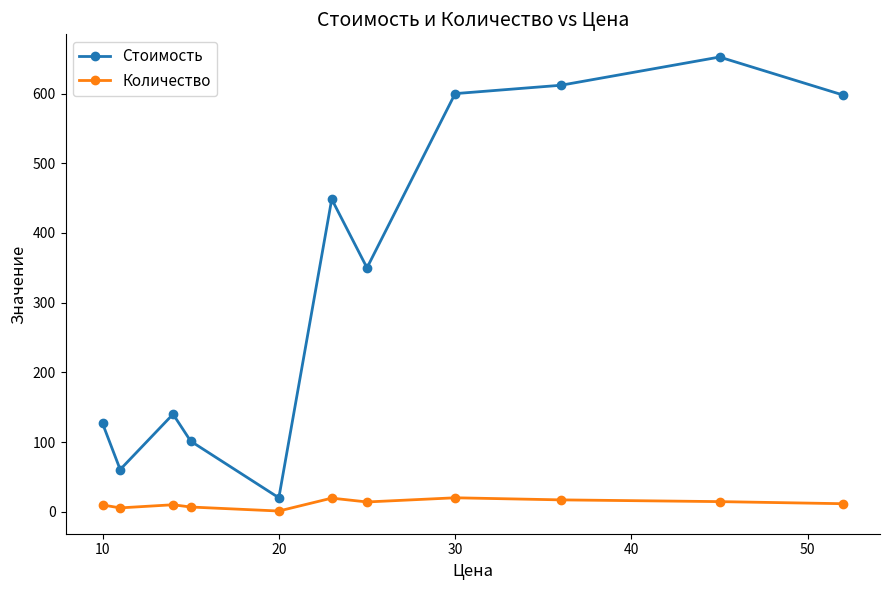

At how many categories does at least one series exceed 302?

6